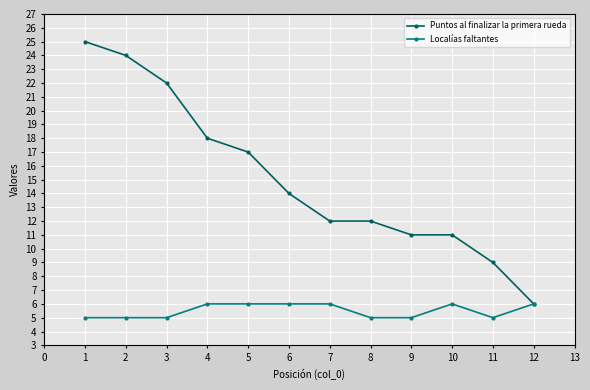

What is the highest value of the Puntos al finalizar la primera rueda series?

25